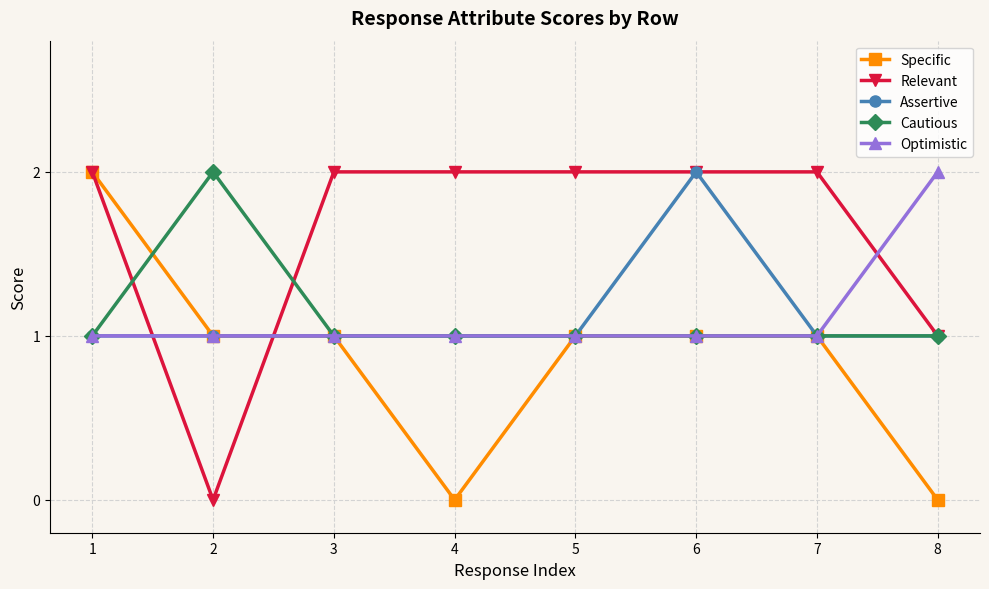

Which series has the largest total across all categories?

Relevant